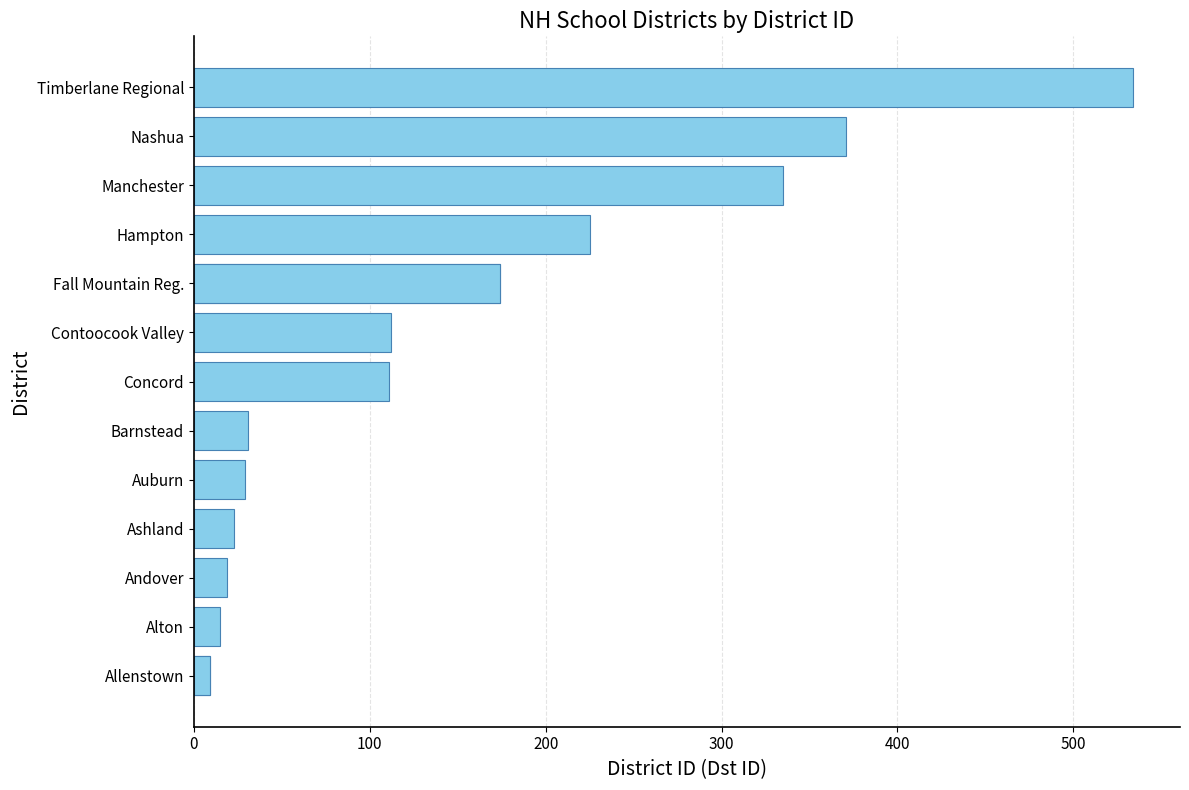

What is the sum of the values at Auburn and Andover?

48